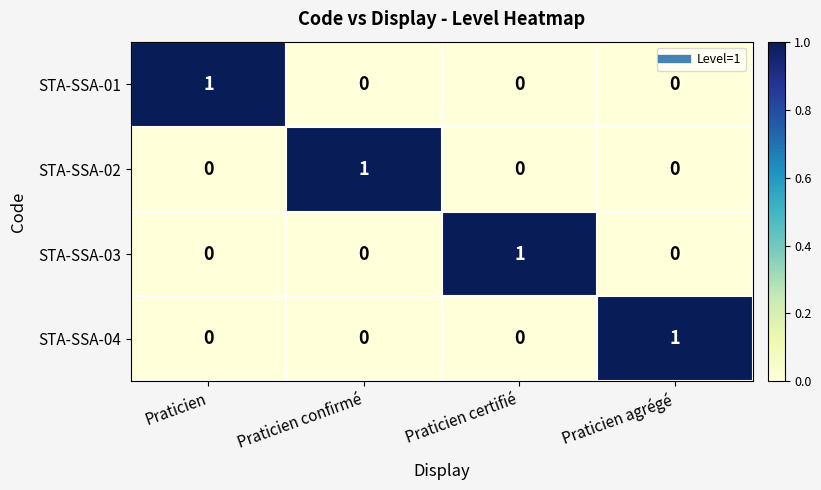

Count the number of categories in the chart.

4